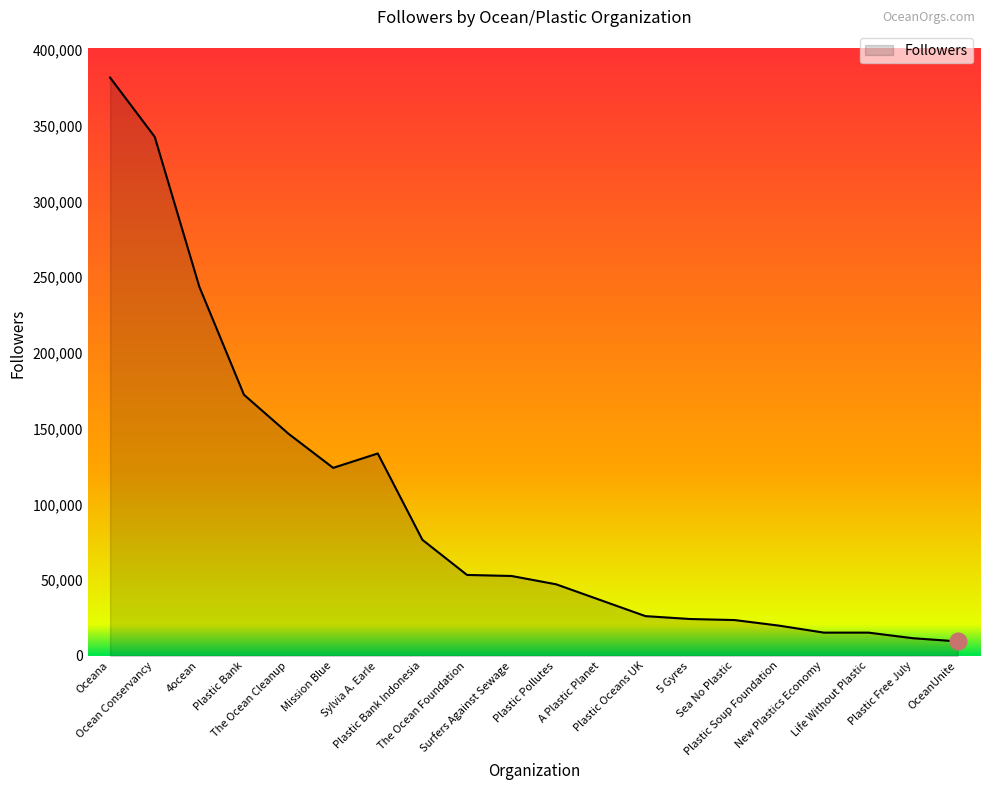

Where is the first local minimum?

Mission Blue